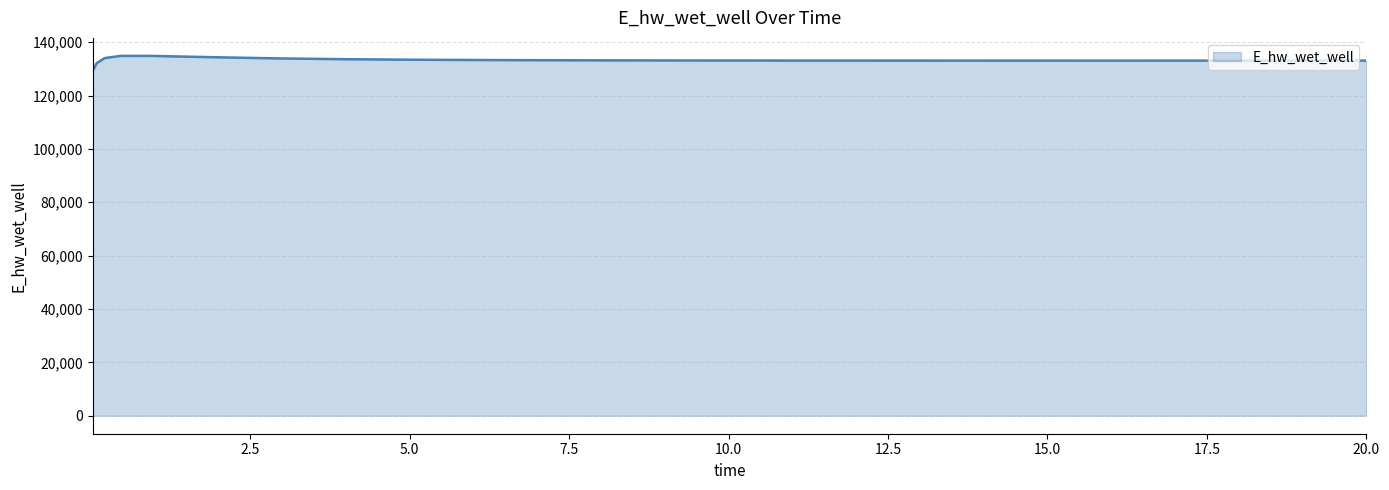

What is the difference between the maximum and minimum values?

5715.2